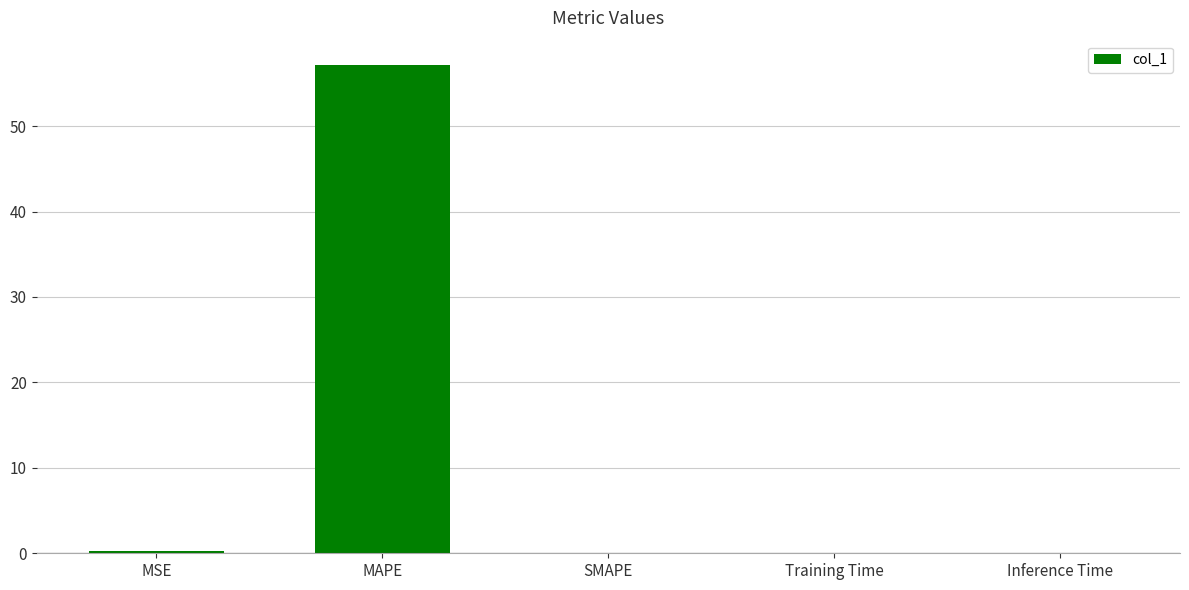

What value does the data have at MAPE?

57.1